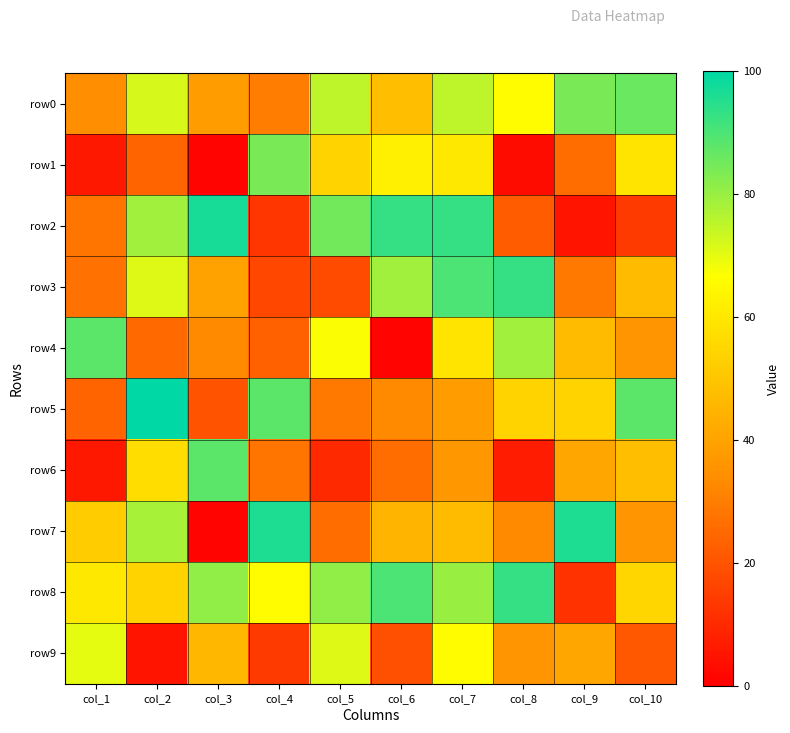

Reading right to left, transcribe all the data shown in this chart.

row0: col_10=86	col_9=84	col_8=66	col_7=75	col_6=48	col_5=75	col_4=30	col_3=38	col_2=72	col_1=34
row1: col_10=59	col_9=26	col_8=3	col_7=60	col_6=62	col_5=54	col_4=84	col_3=1	col_2=24	col_1=6
row2: col_10=14	col_9=5	col_8=22	col_7=93	col_6=93	col_5=85	col_4=13	col_3=97	col_2=79	col_1=28
row3: col_10=47	col_9=29	col_8=93	col_7=90	col_6=79	col_5=18	col_4=17	col_3=40	col_2=71	col_1=27
row4: col_10=36	col_9=47	col_8=79	col_7=59	col_6=1	col_5=67	col_4=23	col_3=33	col_2=25	col_1=88
row5: col_10=88	col_9=54	col_8=54	col_7=38	col_6=33	col_5=29	col_4=88	col_3=20	col_2=100	col_1=24
row6: col_10=48	col_9=41	col_8=7	col_7=37	col_6=26	col_5=10	col_4=28	col_3=88	col_2=57	col_1=6
row7: col_10=36	col_9=96	col_8=33	col_7=47	col_6=45	col_5=26	col_4=96	col_3=1	col_2=78	col_1=52
row8: col_10=55	col_9=12	col_8=93	col_7=80	col_6=90	col_5=81	col_4=66	col_3=81	col_2=54	col_1=60
row9: col_10=21	col_9=41	col_8=36	col_7=66	col_6=19	col_5=71	col_4=14	col_3=46	col_2=5	col_1=70